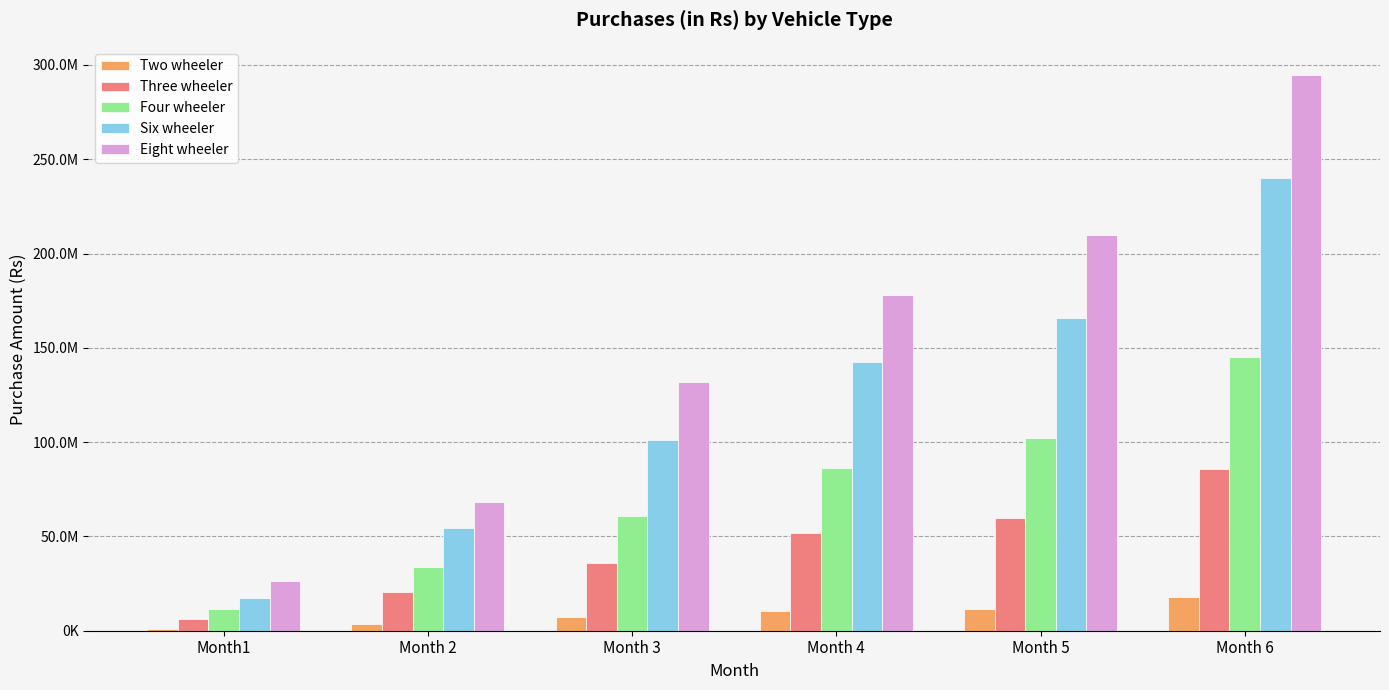

True or false: Two wheeler has a value of 16093185.4 at Month 4.

False